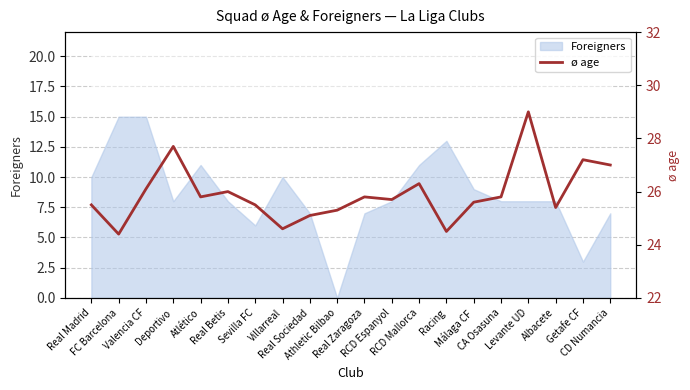

How many values exceed 25?

17